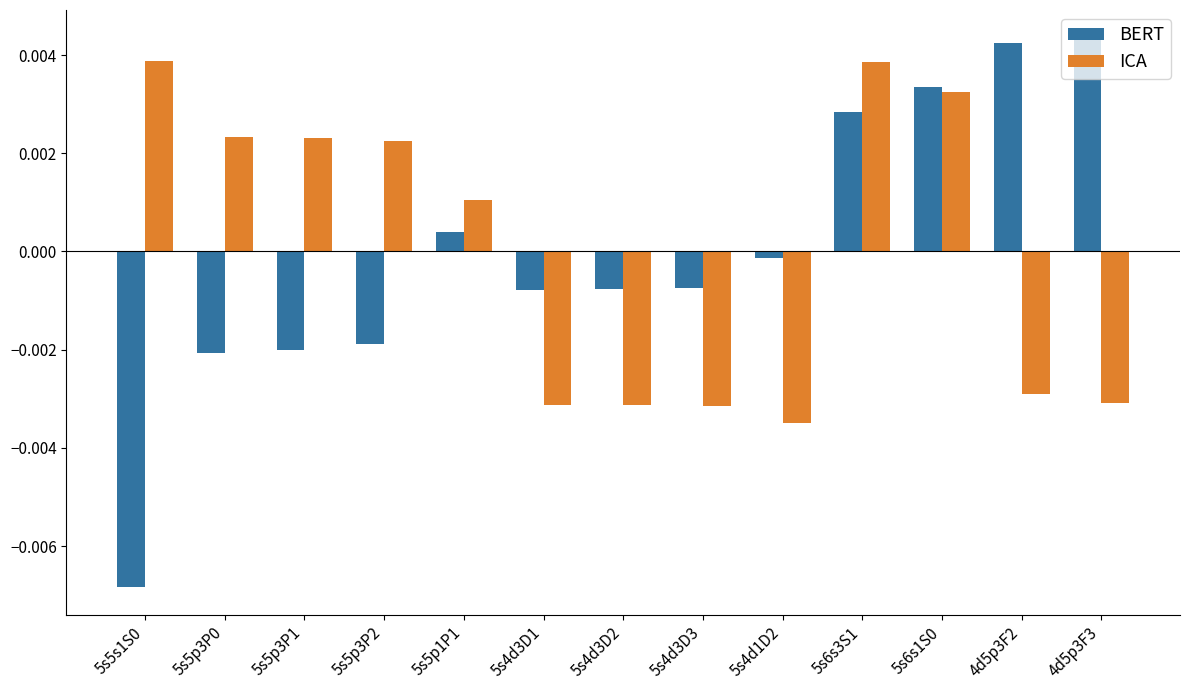

At 4d5p3F3, list the series in order from largest to smallest.

BERT, ICA